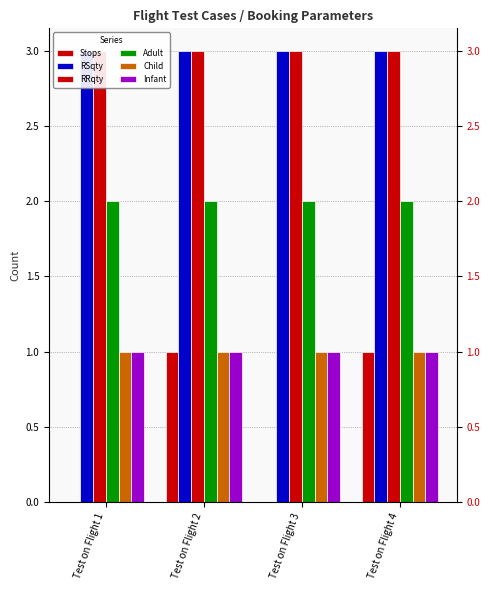

Is the value of Child at Test on Flight 1 greater than the value of Stops at Test on Flight 1?

Yes